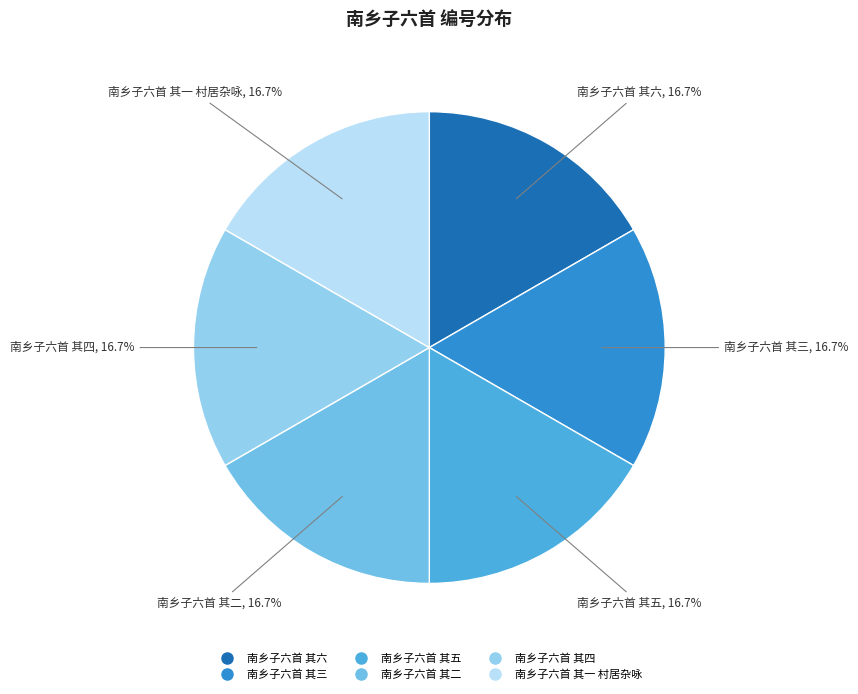

Combined, what portion of the pie is 南乡子六首 其三 and 南乡子六首 其一 村居杂咏?

33.3%